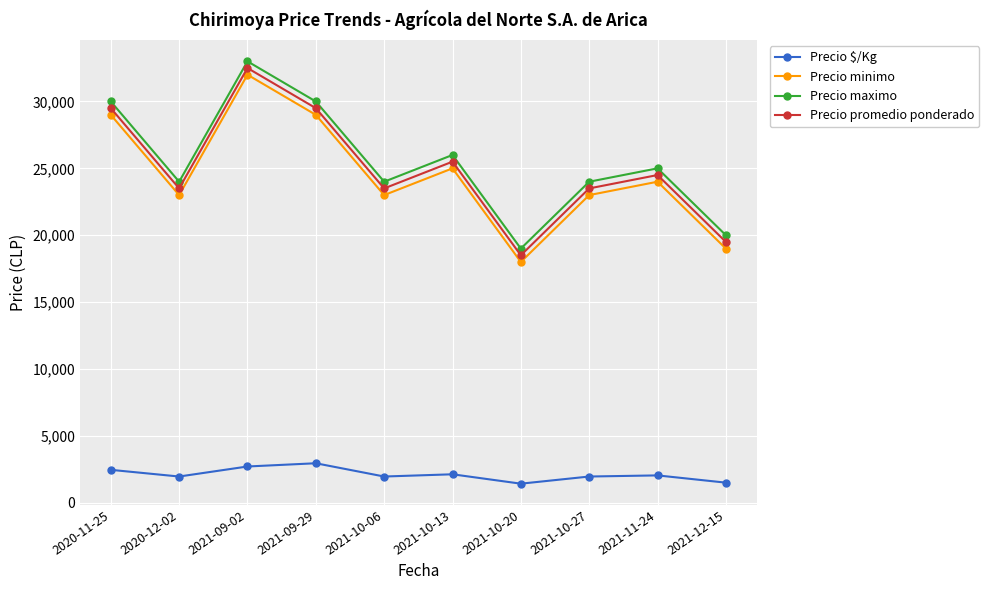

What are all the series names shown in the legend?

Precio $/Kg, Precio minimo, Precio maximo, Precio promedio ponderado